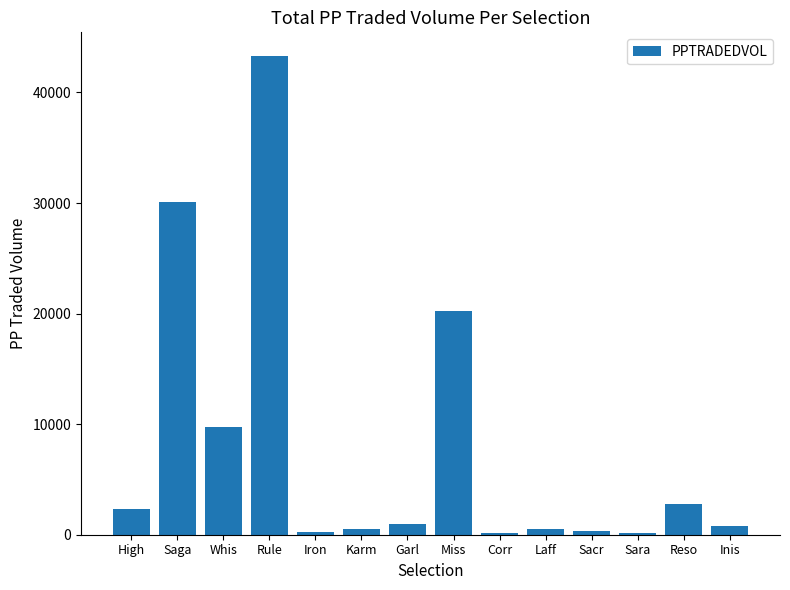

What is the sum of all values?

112273.6